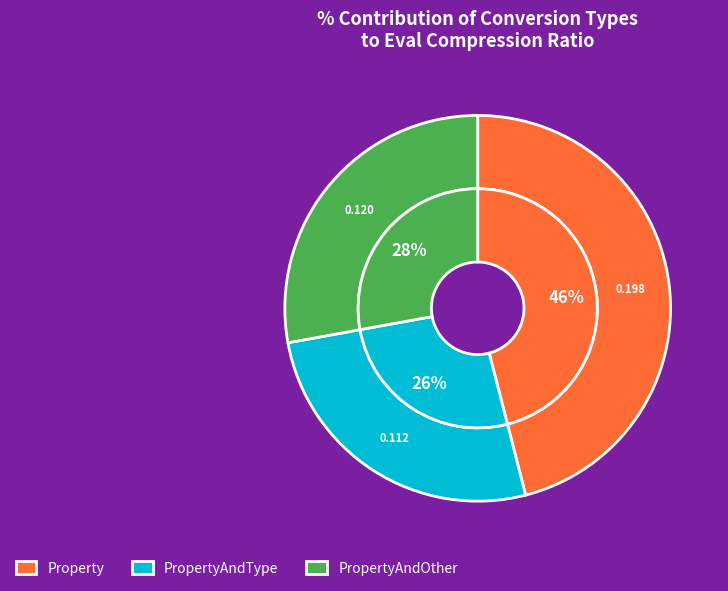

To the nearest percent, what is the difference between the largest and smallest slice percentages?

20%